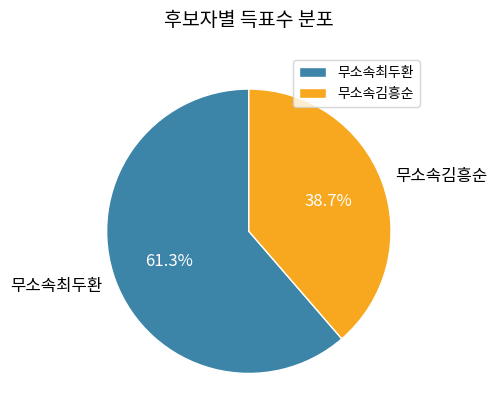

What percentage do 무소속김흥순 and 무소속최두환 together represent?

100.0%